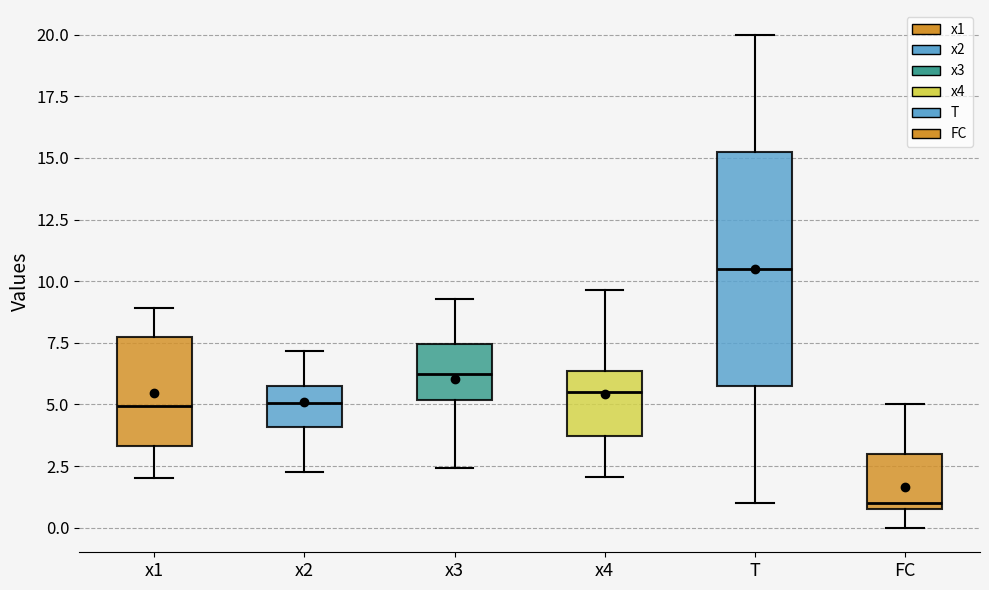

Reading left to right, read every box against the y-axis: the position of its median line, the range the box covers, and the ends of its whiskers. The values are not printed on the chart, so give them approximately, as read against the axis.

x1: median 5.0, box 3.5 to 7.5, whiskers 2.0 to 9.0
x2: median 5.0, box 4.0 to 5.5, whiskers 2.0 to 7.0
x3: median 6.0, box 5.0 to 7.5, whiskers 2.5 to 9.5
x4: median 5.5, box 3.5 to 6.5, whiskers 2.0 to 9.5
T: median 10.5, box 6.0 to 15.5, whiskers 1.0 to 20.0
FC: median 1.0 (just above the box's lower edge), box 1.0 to 3.0, whiskers 0.0 to 5.0